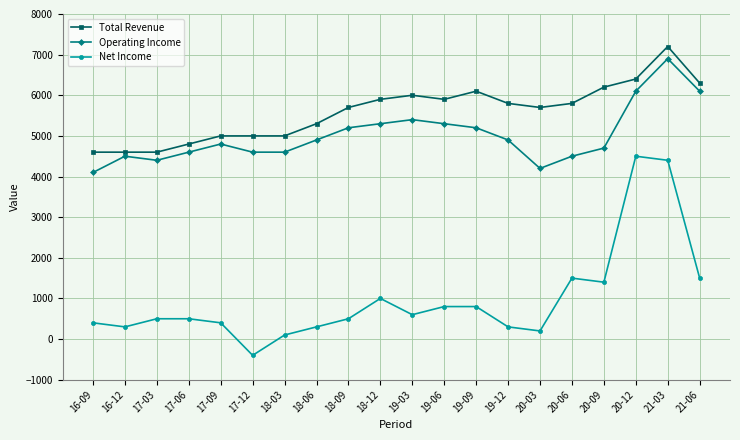

What is the maximum value shown in the chart?

7200